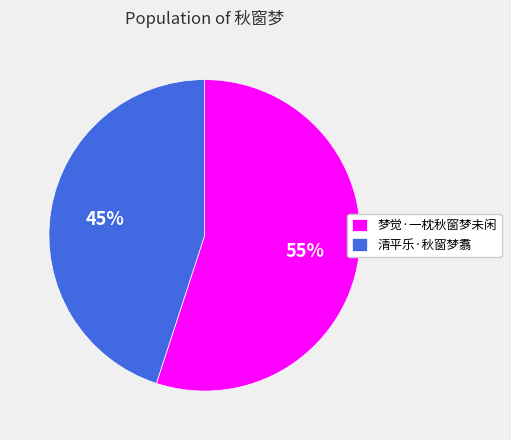

Between 梦觉·一枕秋窗梦未闲 and 清平乐·秋窗梦翥, which is larger?

梦觉·一枕秋窗梦未闲